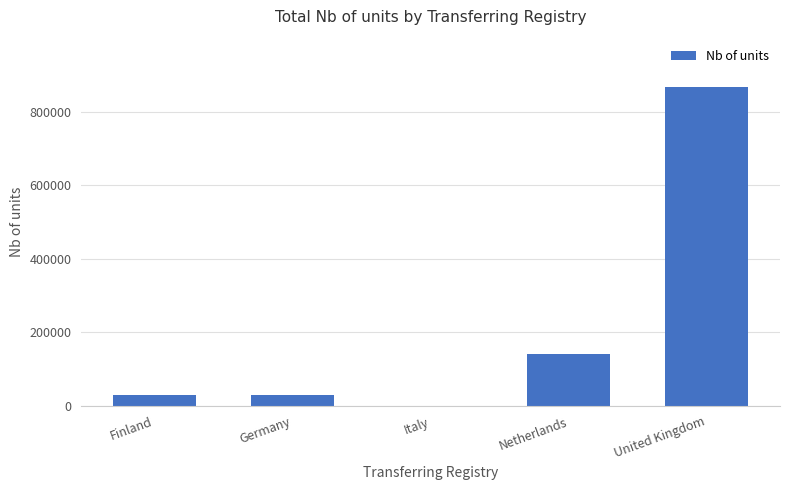

Approximately how many times larger is the value at United Kingdom compared to Netherlands?

6.1